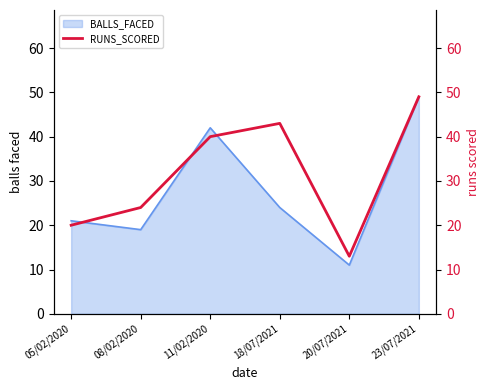

Which label corresponds to the largest value in the chart?

23/07/2021